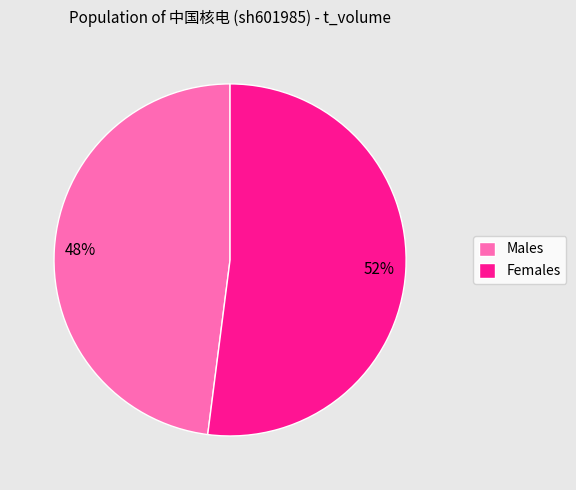

Approximately how many times larger is the value at Males compared to Females?

0.9